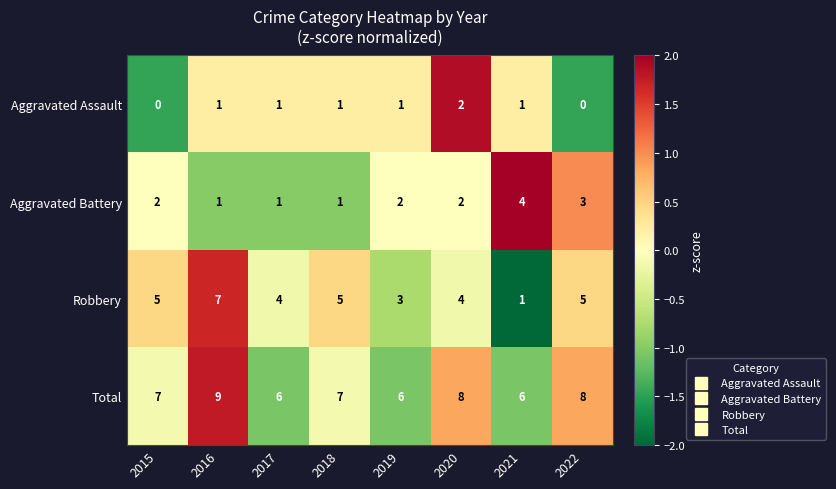

Which series has the largest total across all categories?

Total